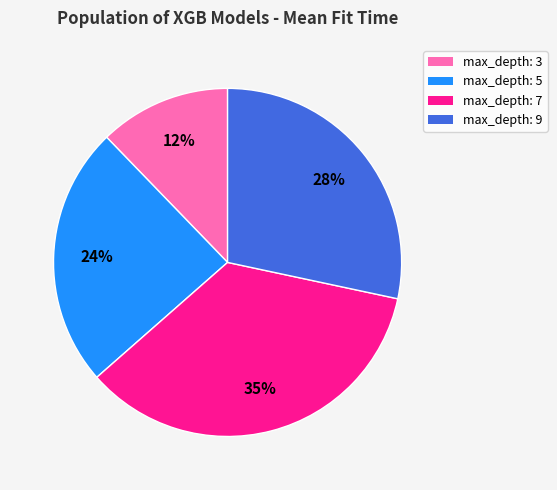

Is max_depth: 5 the majority of the pie?

No